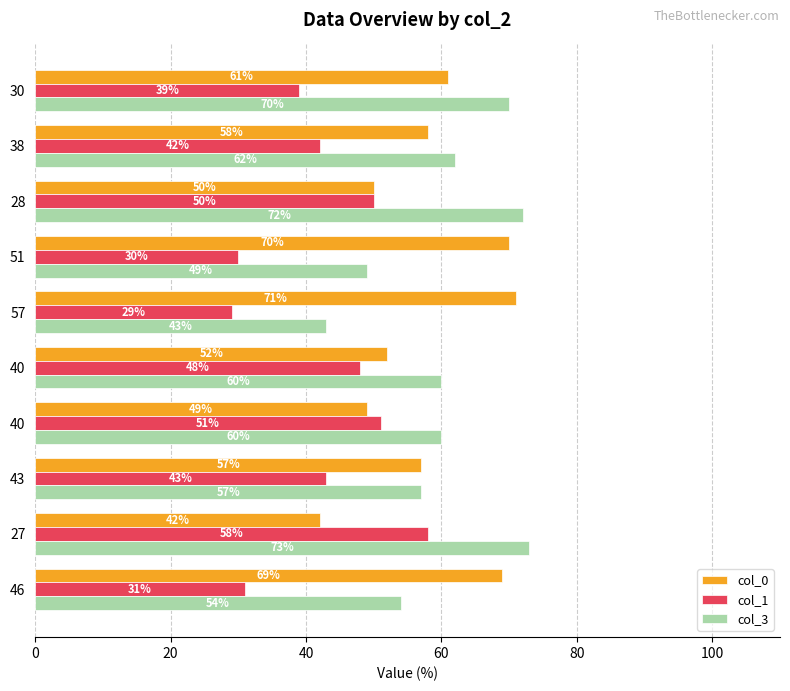

How many distinct data groups are displayed?

3